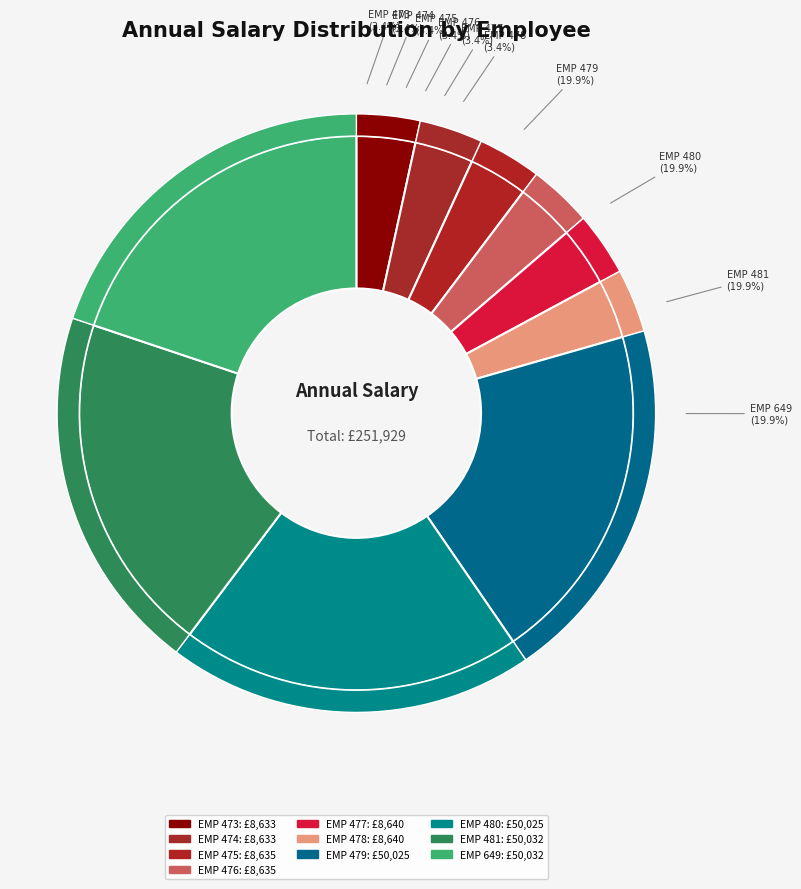

What is the largest slice in the pie chart?

EMP 649